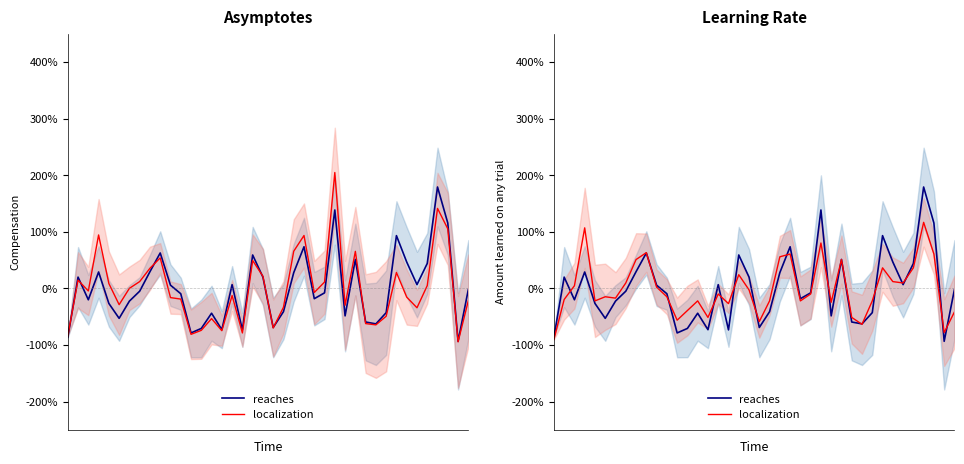

Which category has the highest value in the reaches series?

36